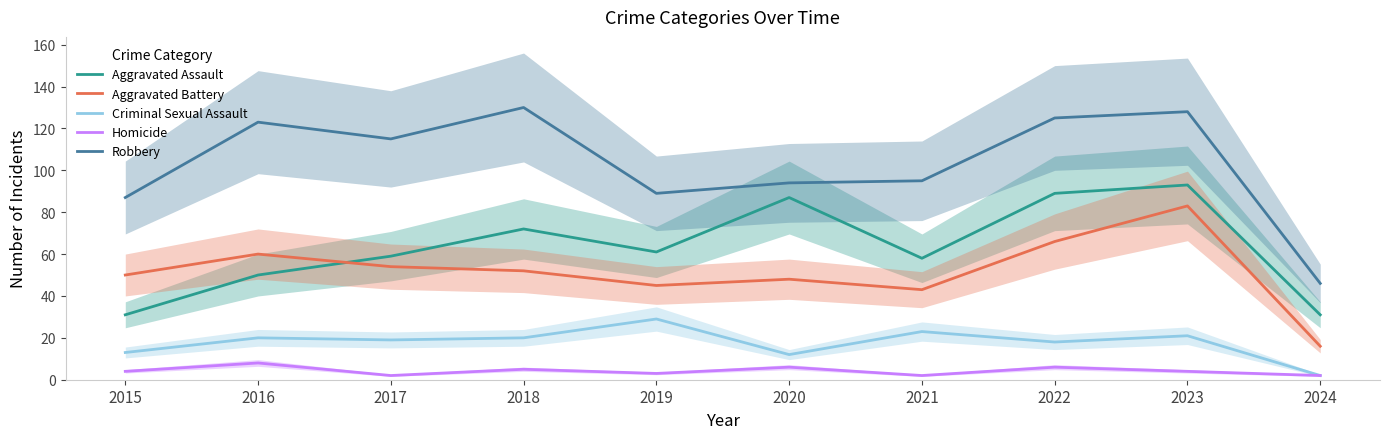

Reading right to left, list all the values displayed in this chart.

Aggravated Assault: 31	93	89	58	87	61	72	59	50	31
Aggravated Battery: 16	83	66	43	48	45	52	54	60	50
Criminal Sexual Assault: 2	21	18	23	12	29	20	19	20	13
Homicide: 2	4	6	2	6	3	5	2	8	4
Robbery: 46	128	125	95	94	89	130	115	123	87